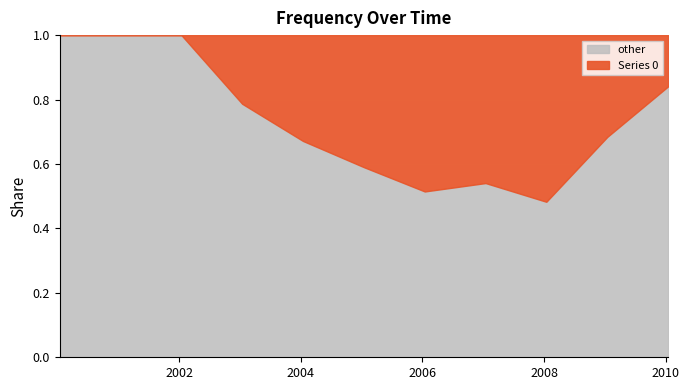

Where is the first local maximum?

2006-01-15